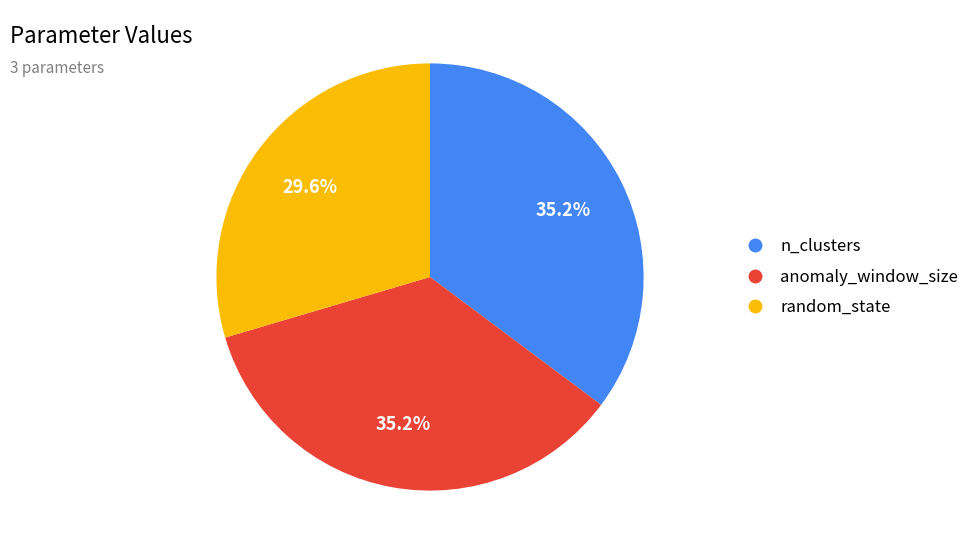

To the nearest percent, what is the difference between the largest and smallest slice percentages?

6%